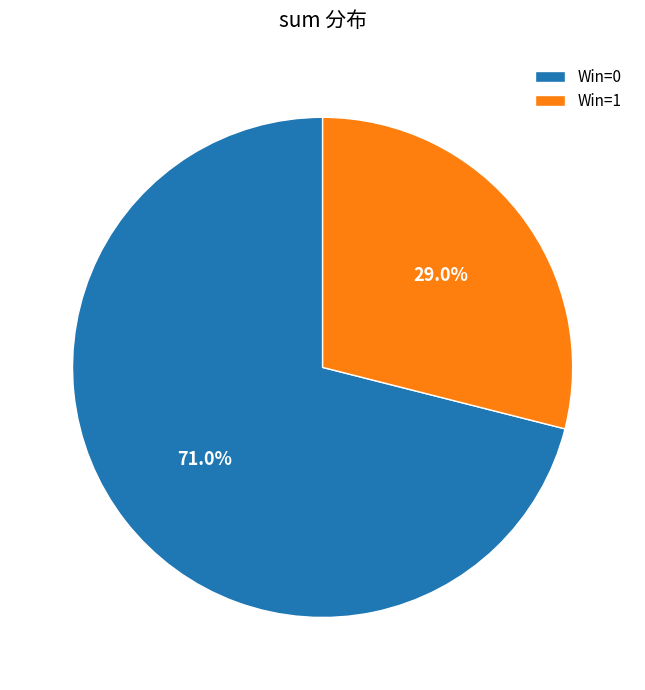

Is there a majority slice in this chart?

Yes